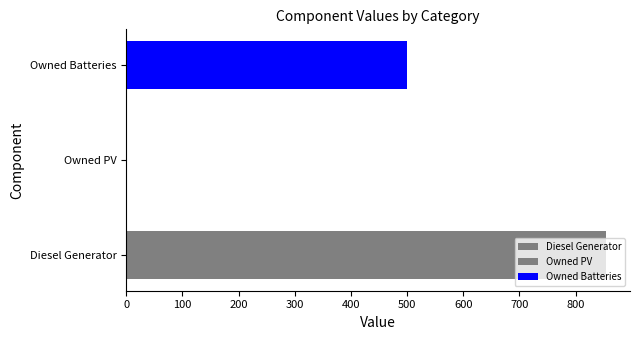

How many series are shown in this chart?

3